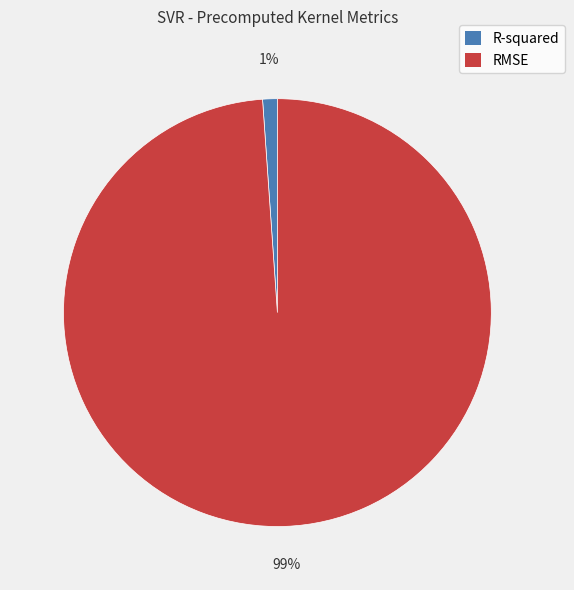

Does R-squared account for over 50% of the chart?

No